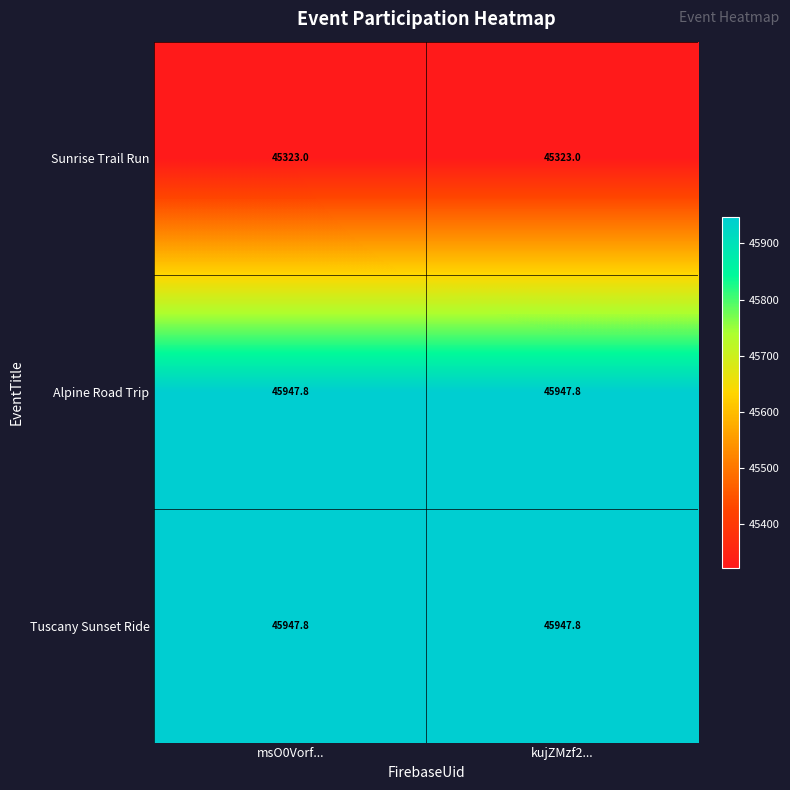

Reading left to right, transcribe all the data shown in this chart.

Sunrise Trail Run: 45323.0	45323.0
Alpine Road Trip: 45947.8	45947.8
Tuscany Sunset Ride: 45947.8	45947.8